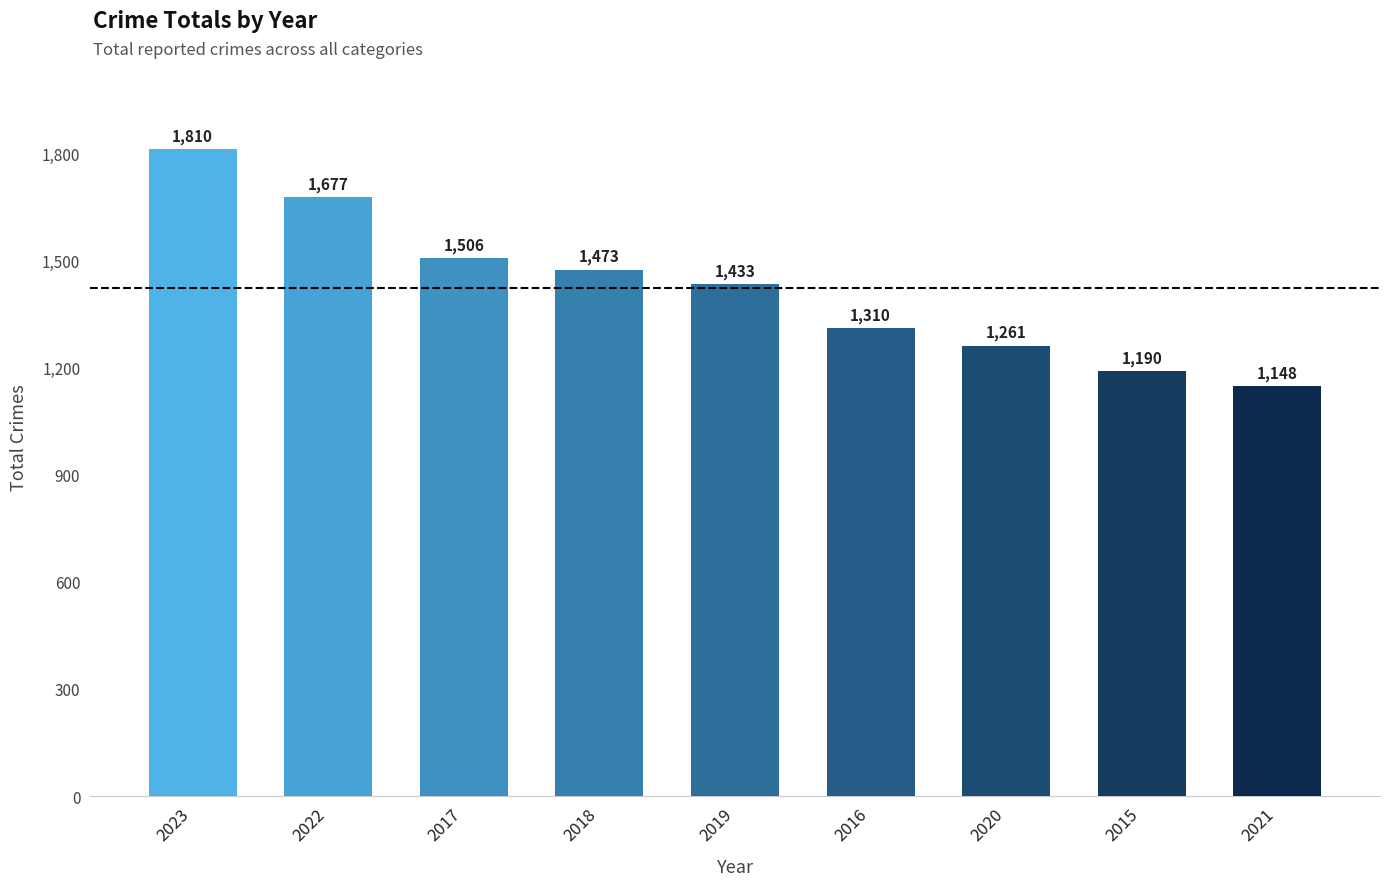

What is the average value?

1423